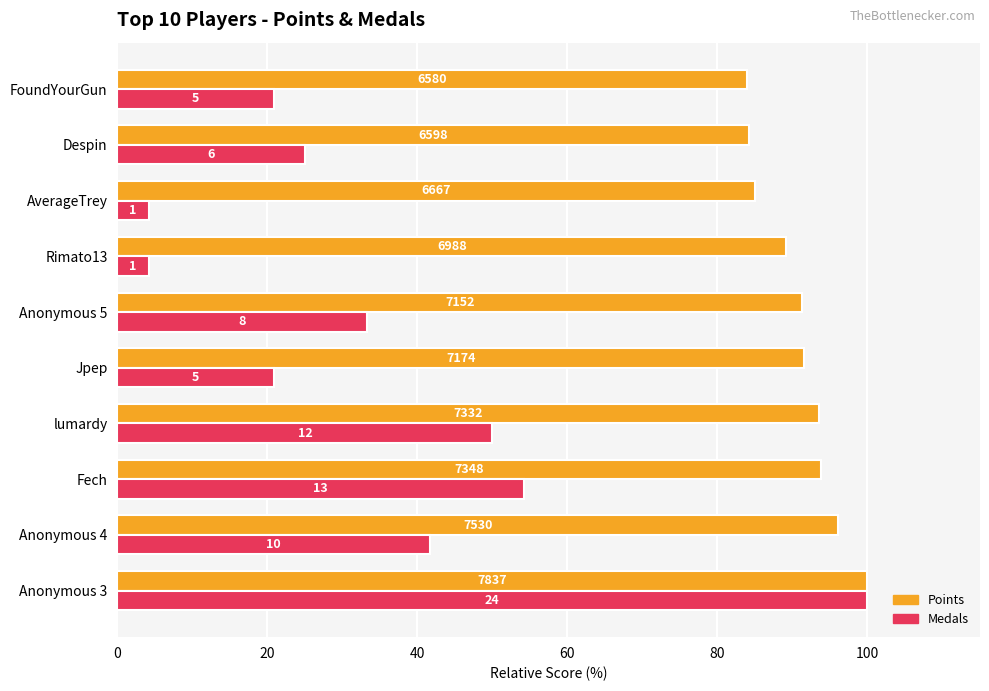

List the series in order of their peak value, lowest first.

Points, Medals